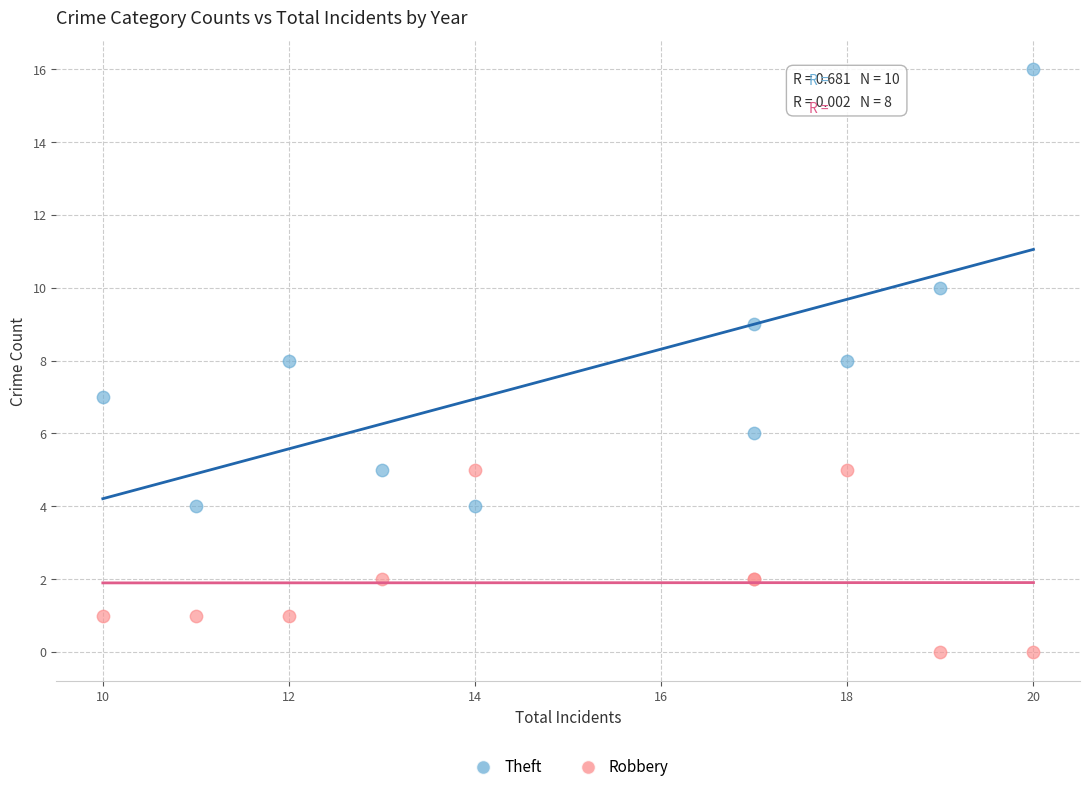

Which series contains the highest Y value?

Theft